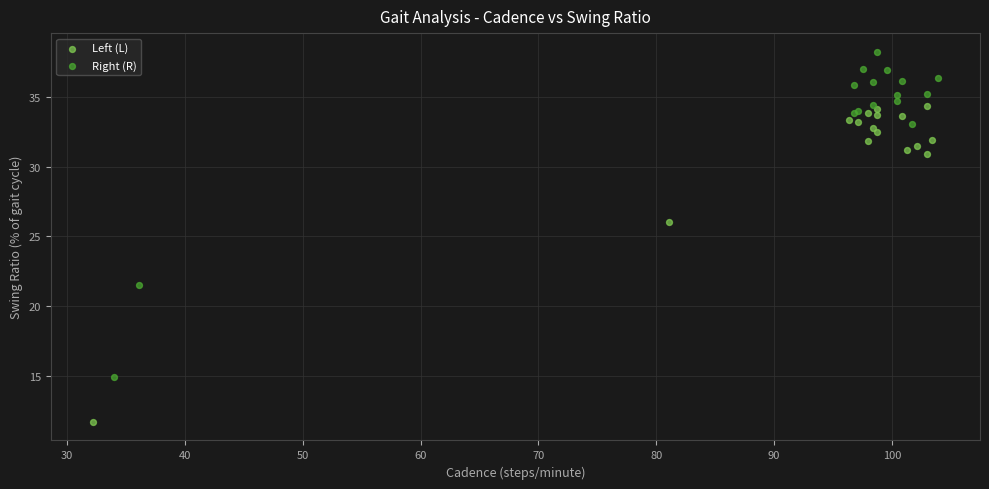

What are all the series names shown in the legend?

Left (L), Right (R)